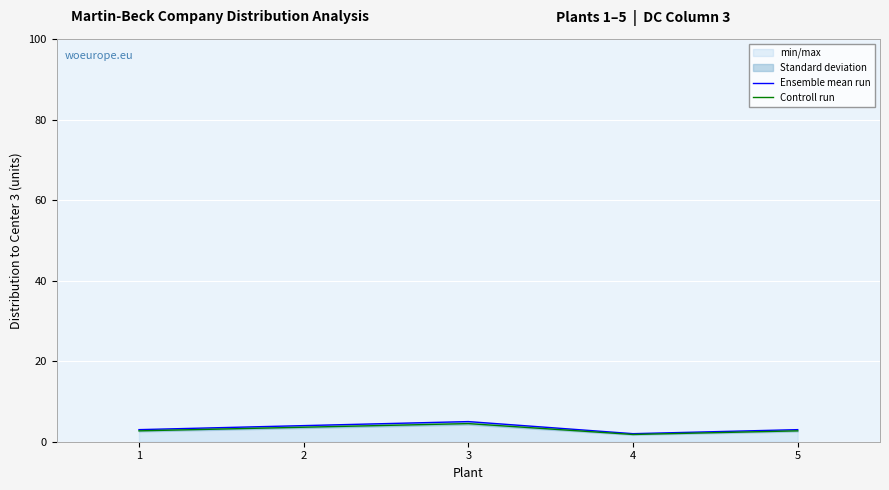

Reading right to left, what are all the values shown in this chart?

Ensemble mean run: 5=3.0	4=2.0	3=5.0	2=4.0	1=3.0
Controll run: 5=2.7	4=1.8	3=4.5	2=3.6	1=2.7